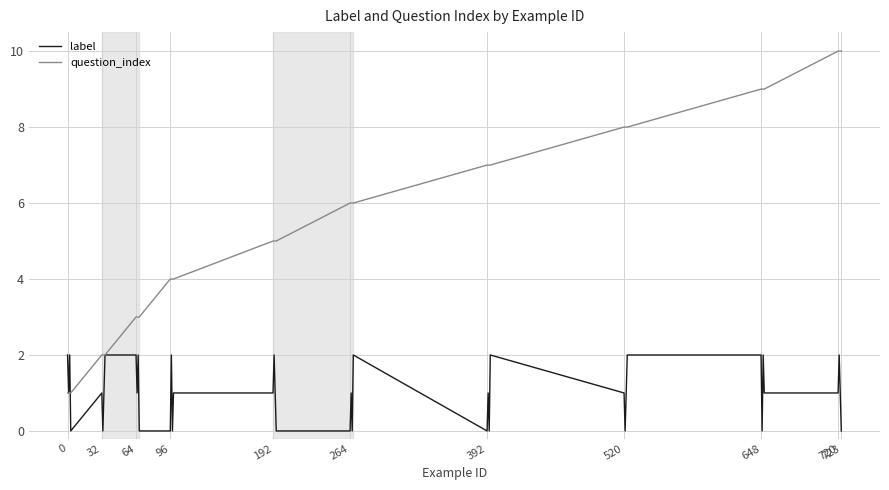

Which series has the largest total across all categories?

question_index